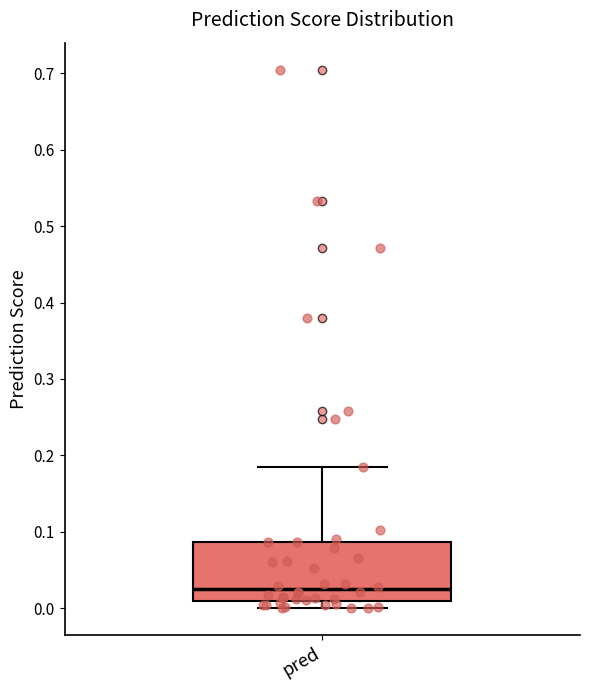

Where does the median line of the box for pred sit on the y-axis? The values are not printed on the chart, so give them approximately, as read against the axis.

0.02